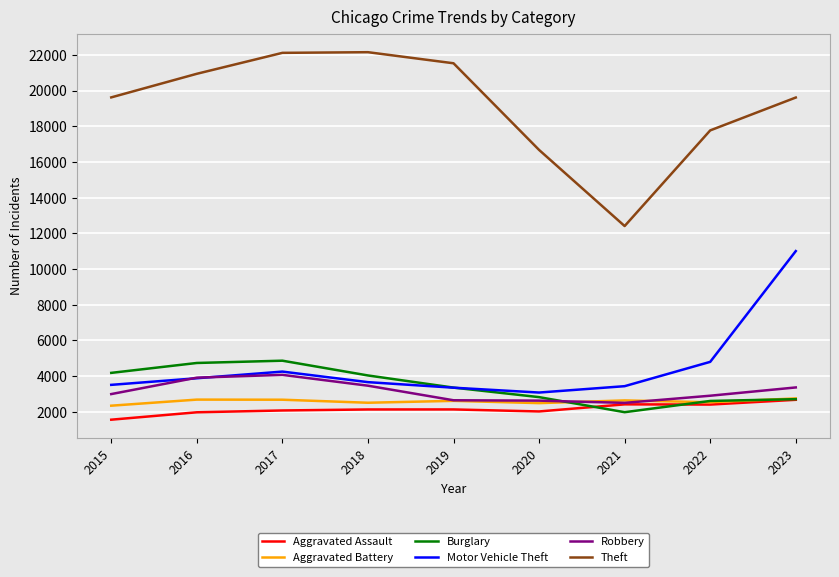

At how many categories does at least one series exceed 6132?

9